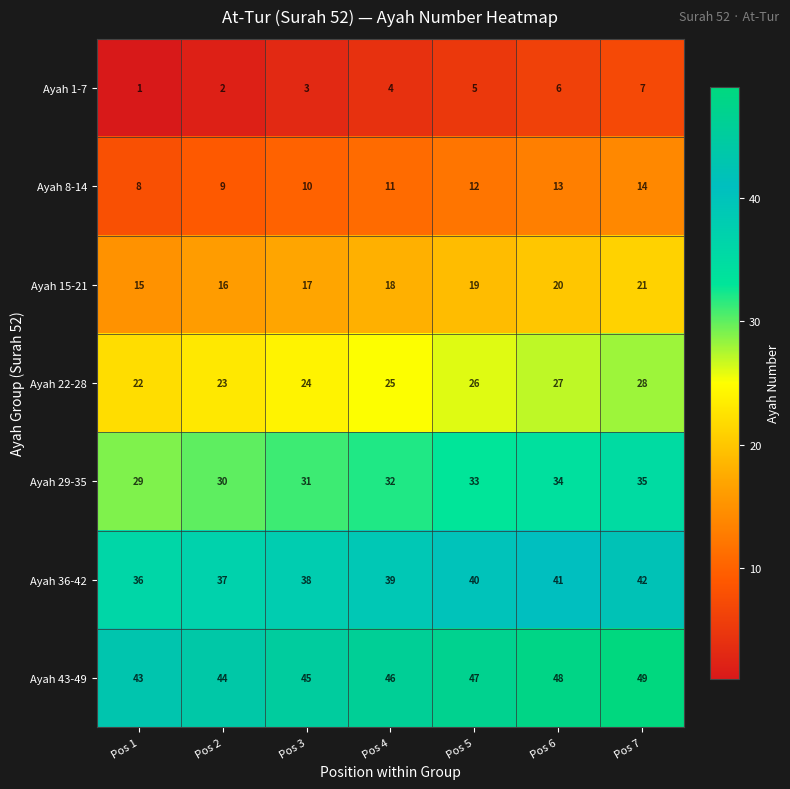

The Ayah 1-7 series shows 3 at Pos 4. True or false?

False